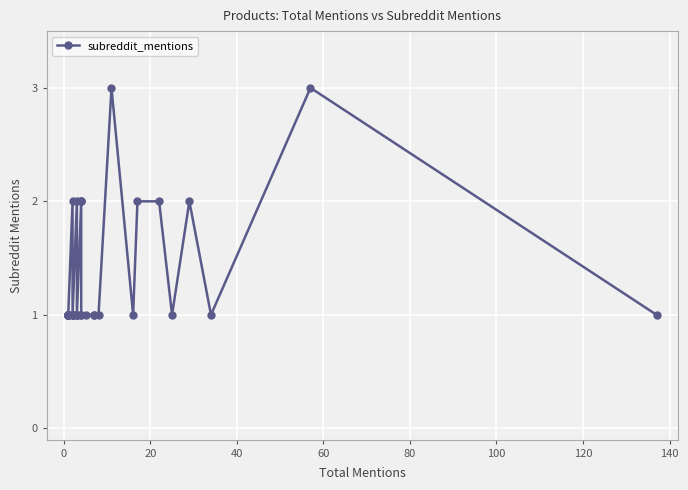

What is the value of the 23rd point from the left?

2